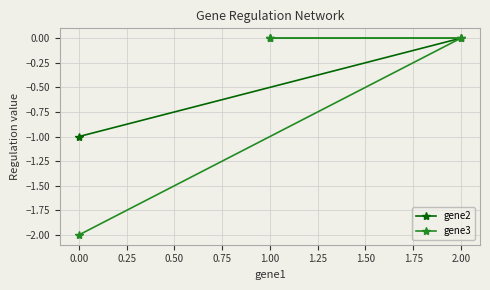

Count the gene3 values in the range -2 to 0.

3